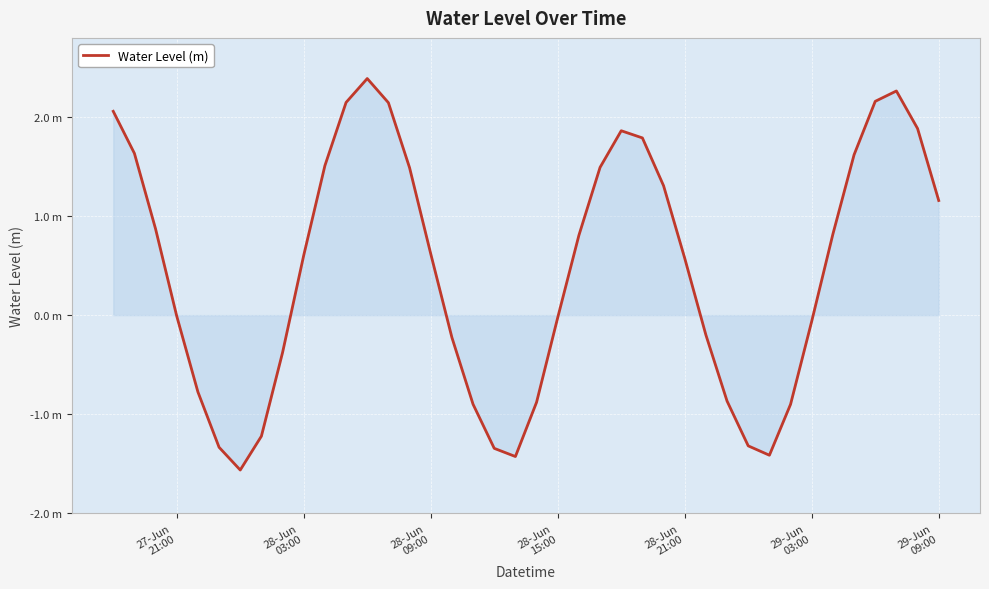

Does the chart have visible grid lines?

Yes